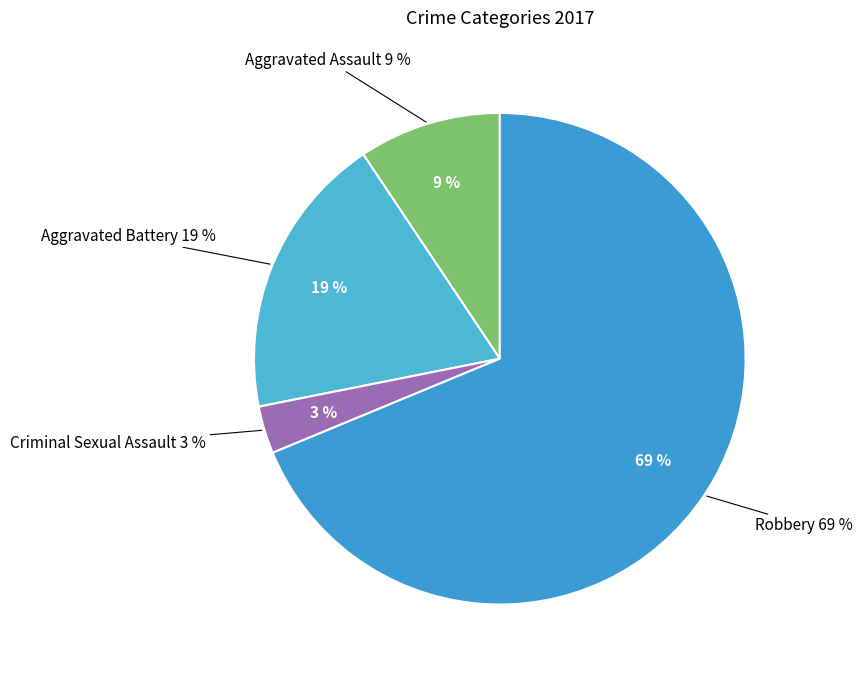

True or false: Aggravated Battery accounts for 11% of the total.

False